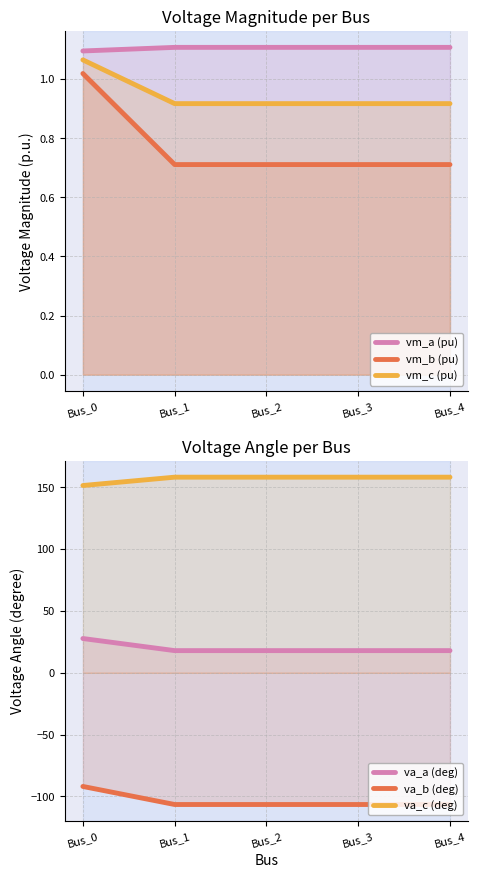

What is the greatest value displayed?

158.2